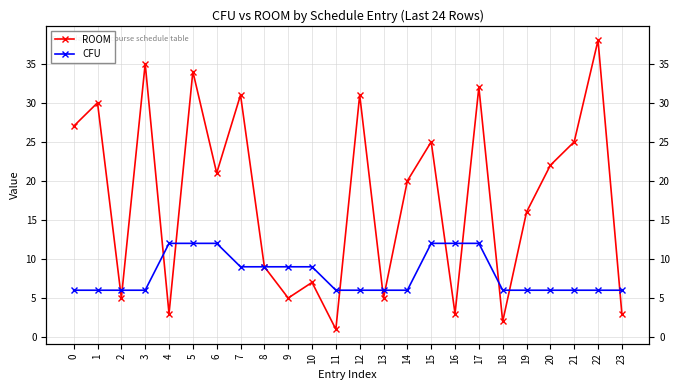

What are all the series names shown in the legend?

ROOM, CFU